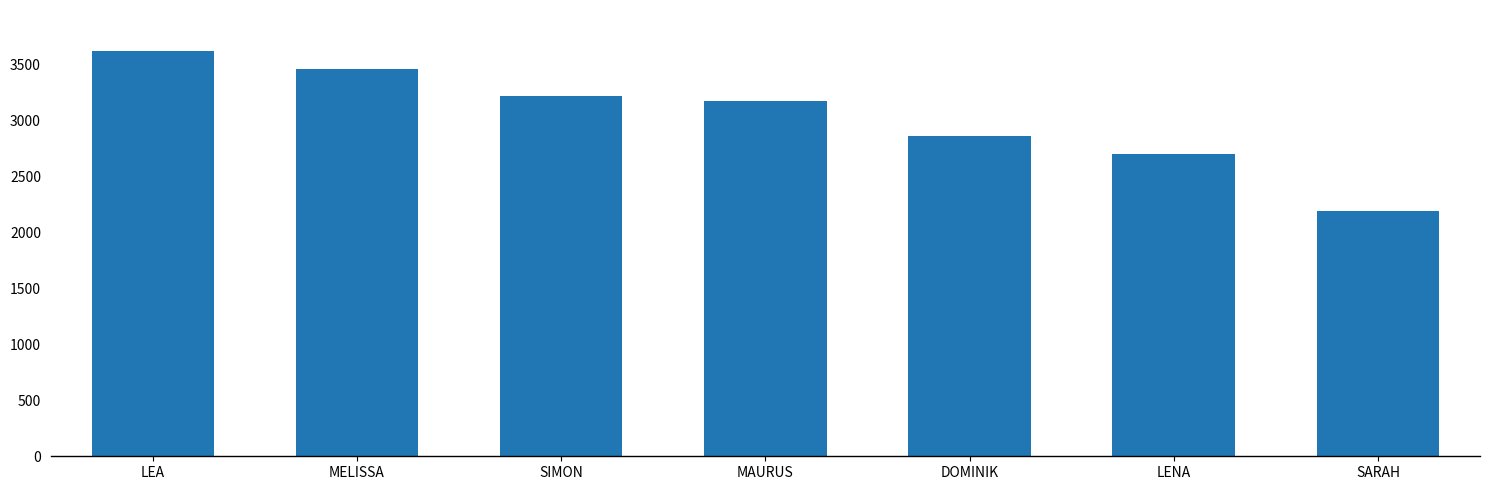

List the labels in order of value, smallest first.

SARAH, LENA, DOMINIK, MAURUS, SIMON, MELISSA, LEA